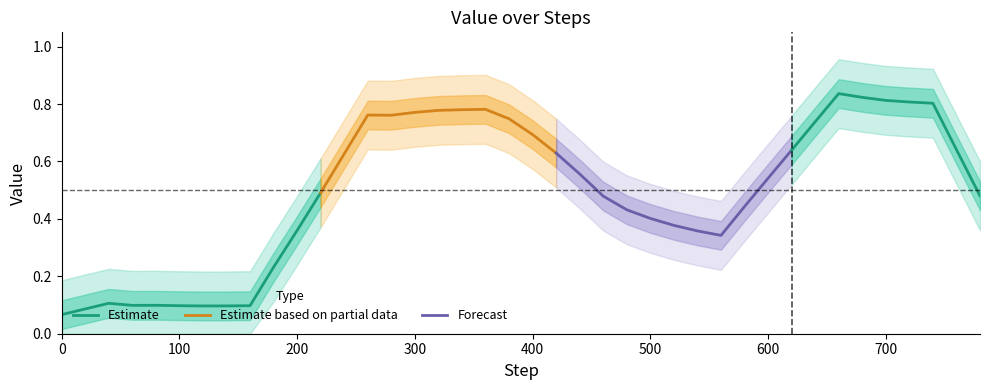

Is it true that the value at 34 is 1.3?

False